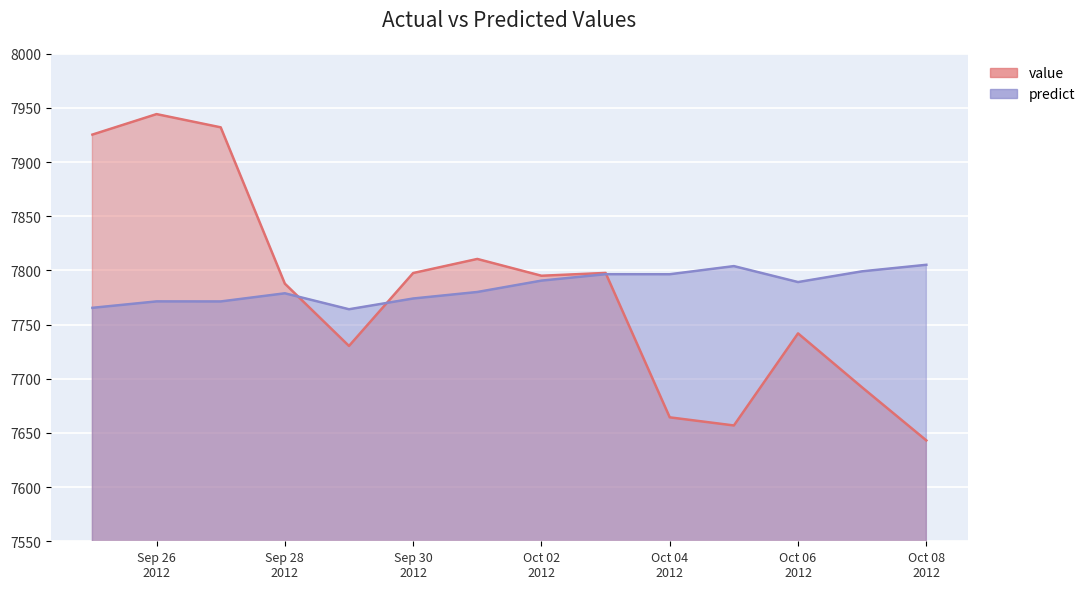

What is the value of the predict point at the 10th from the left?

7796.5